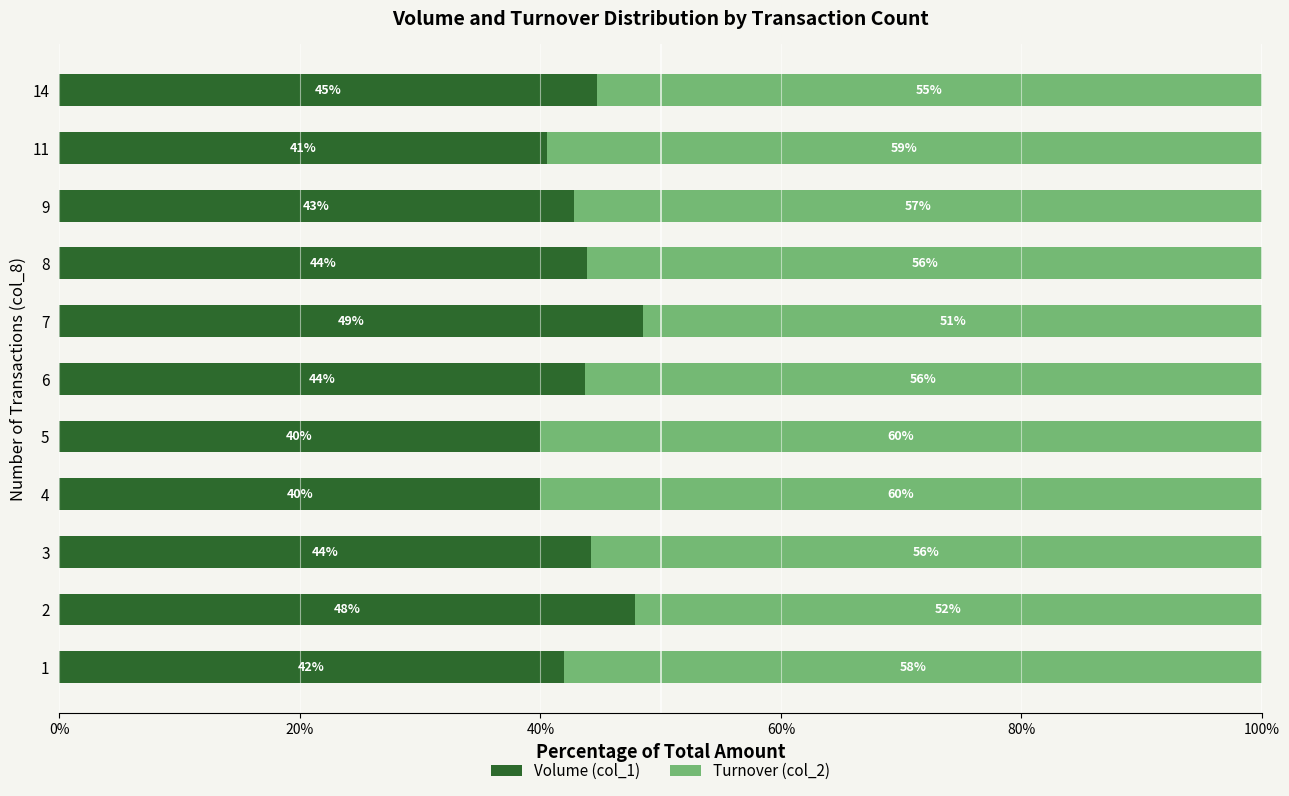

What is the total value across all series at 6?

100.0